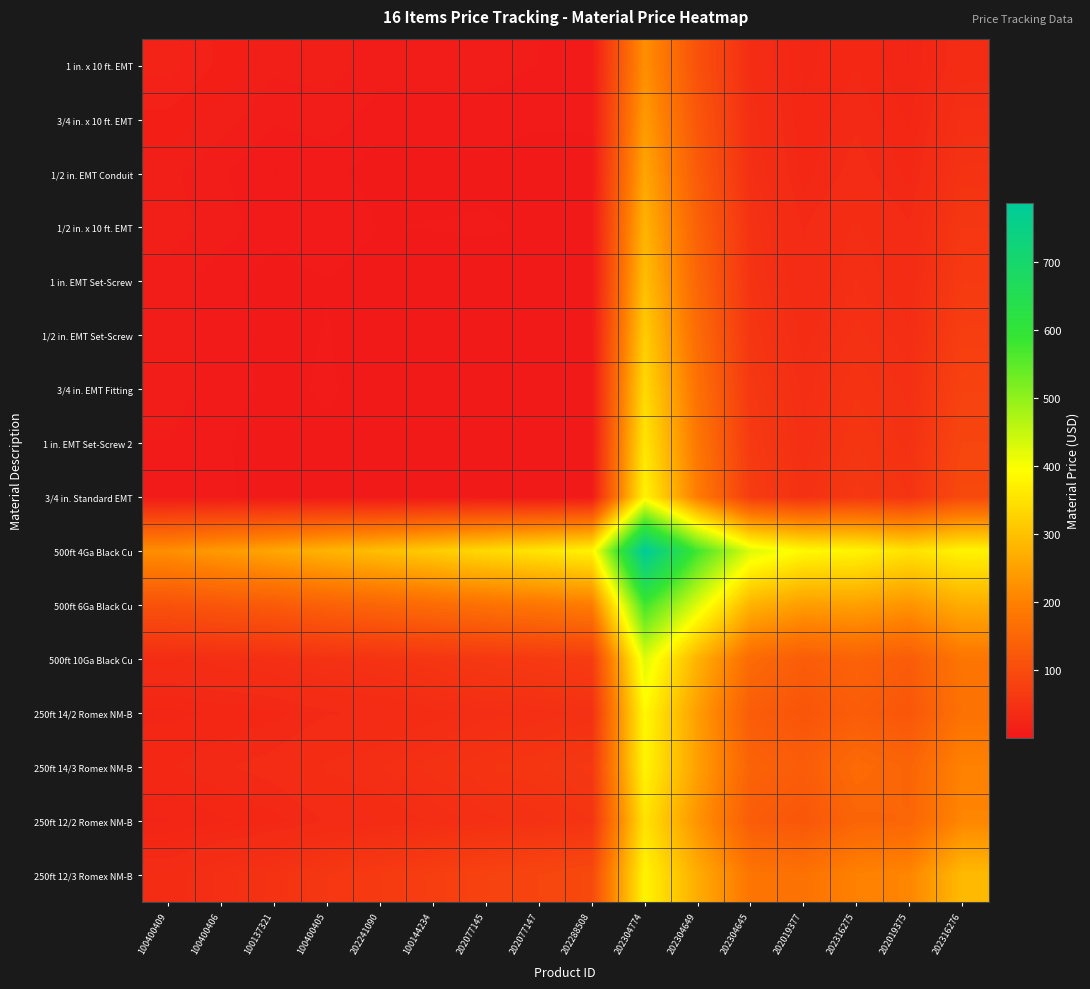

At 202304774, list the series in order from smallest to largest.

1 in. x 10 ft. EMT, 3/4 in. x 10 ft. EMT, 1/2 in. EMT Conduit, 1/2 in. x 10 ft. EMT, 1 in. EMT Set-Screw, 1/2 in. EMT Set-Screw, 3/4 in. EMT Fitting, 250ft 12/2 Romex NM-B, 1 in. EMT Set-Screw 2, 3/4 in. Standard EMT, 250ft 12/3 Romex NM-B, 250ft 14/3 Romex NM-B, 250ft 14/2 Romex NM-B, 500ft 10Ga Black Cu, 500ft 6Ga Black Cu, 500ft 4Ga Black Cu